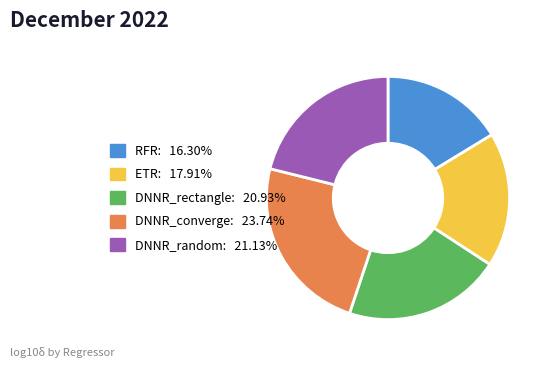

True or false: ETR accounts for 18% of the total.

True